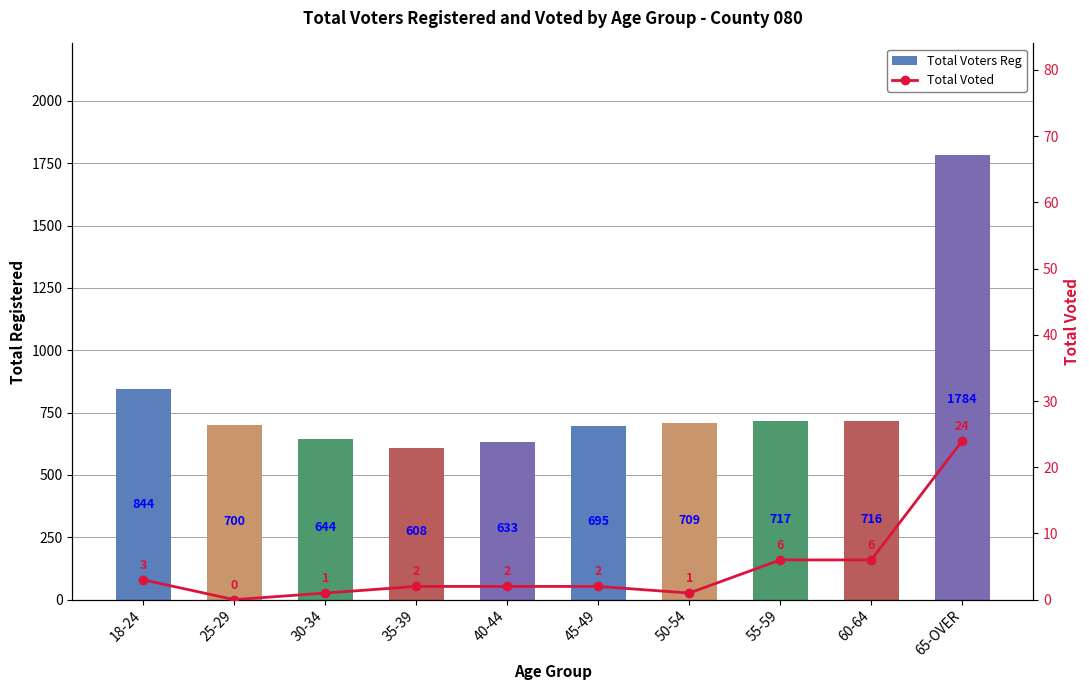

What is the value of the Total Voted bar at the 4th from the left?

2